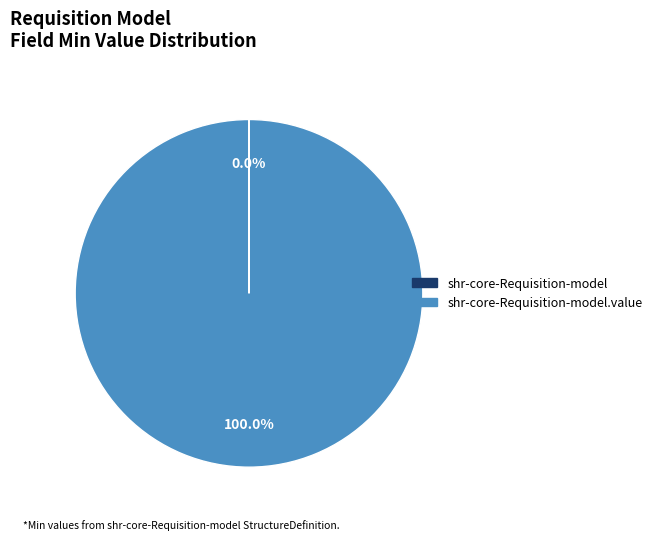

Is there a majority slice in this chart?

Yes